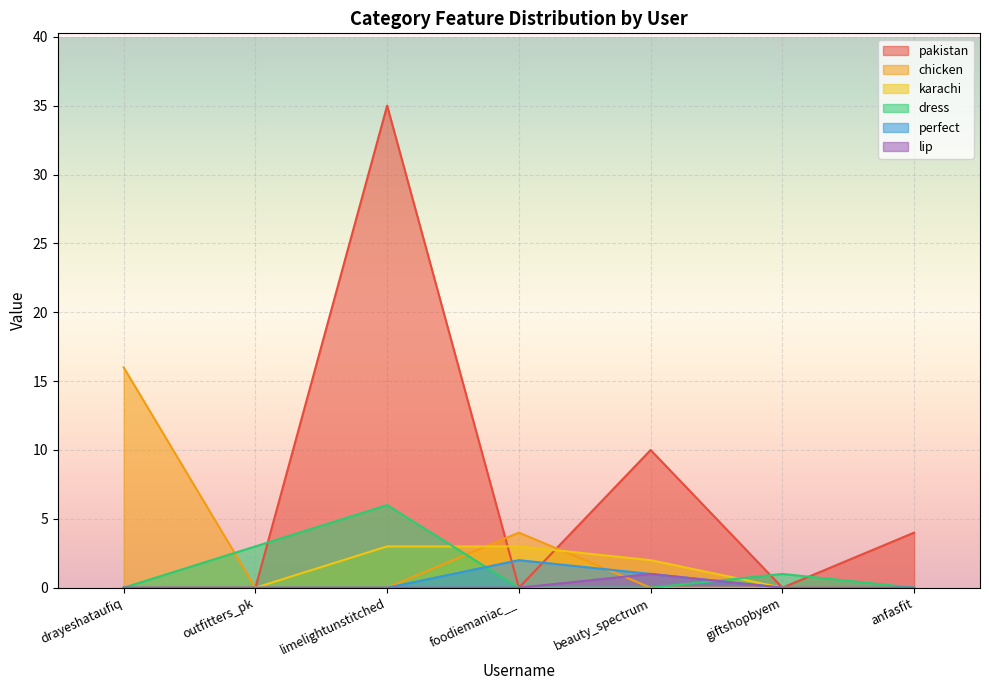

Which category has the highest value across all series?

limelightunstitched